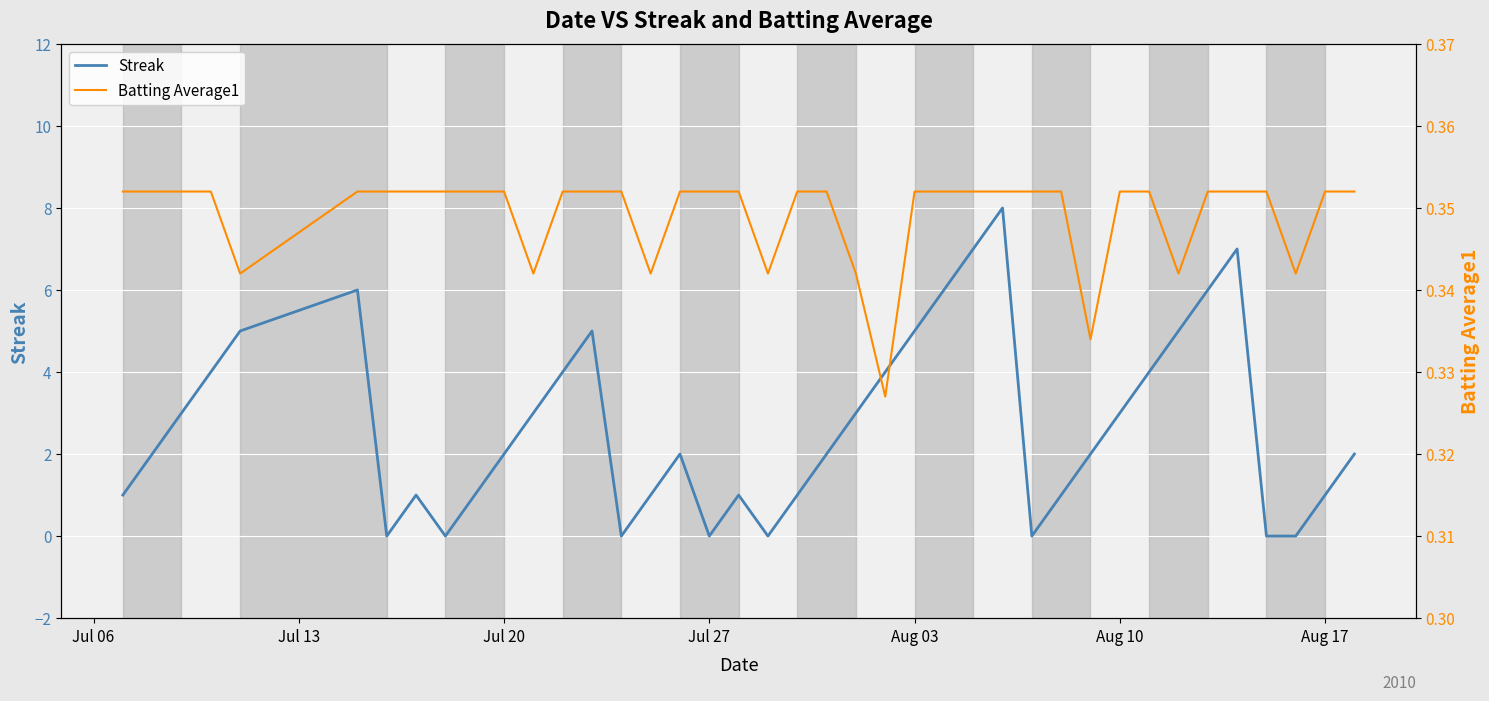

What is the difference between the second highest and minimum values in the Streak series?

7